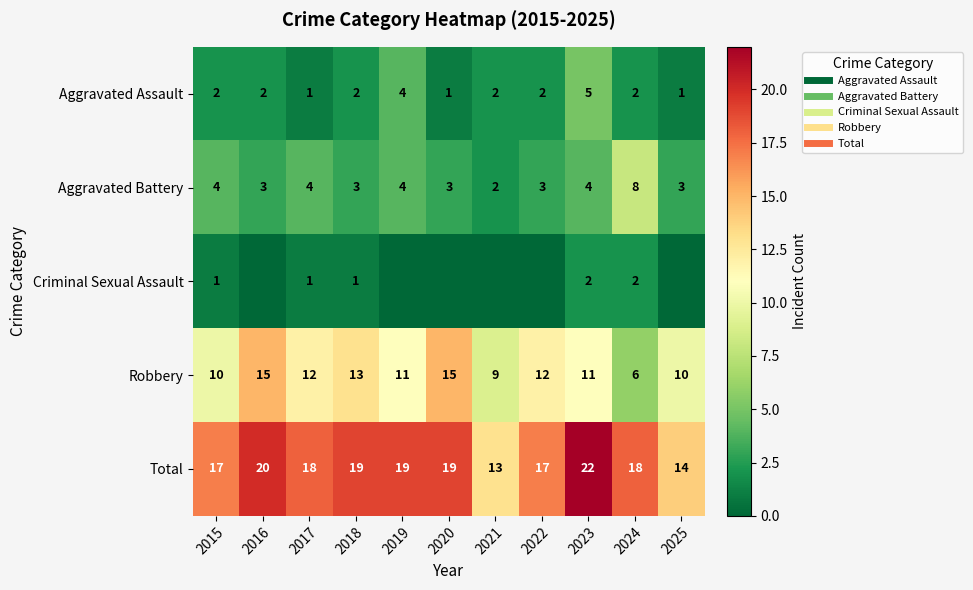

How many values in the Total series exceed 18?

5